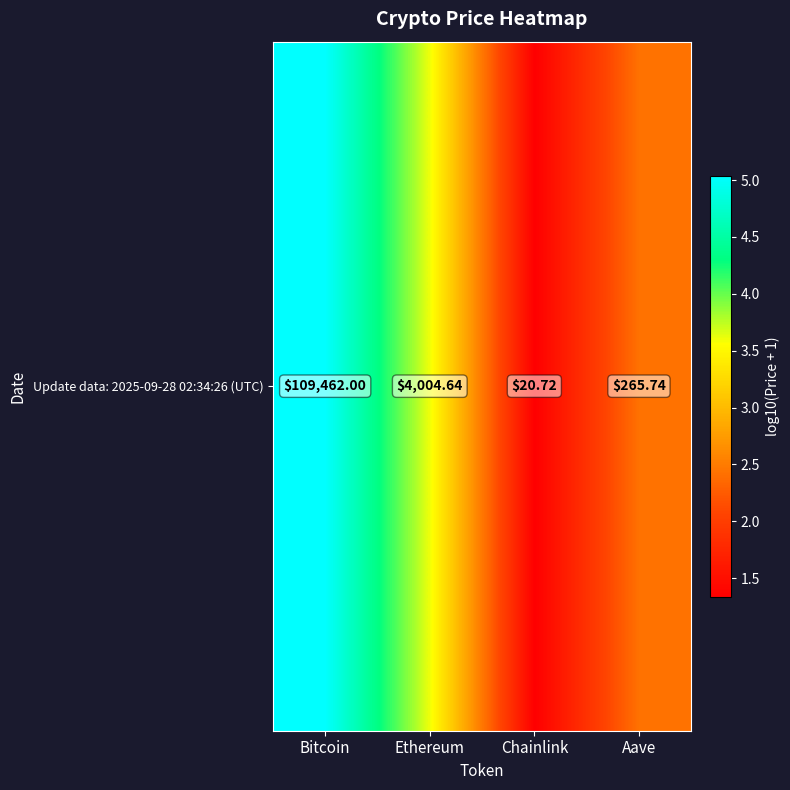

At which label does the data first exceed 3?

Bitcoin